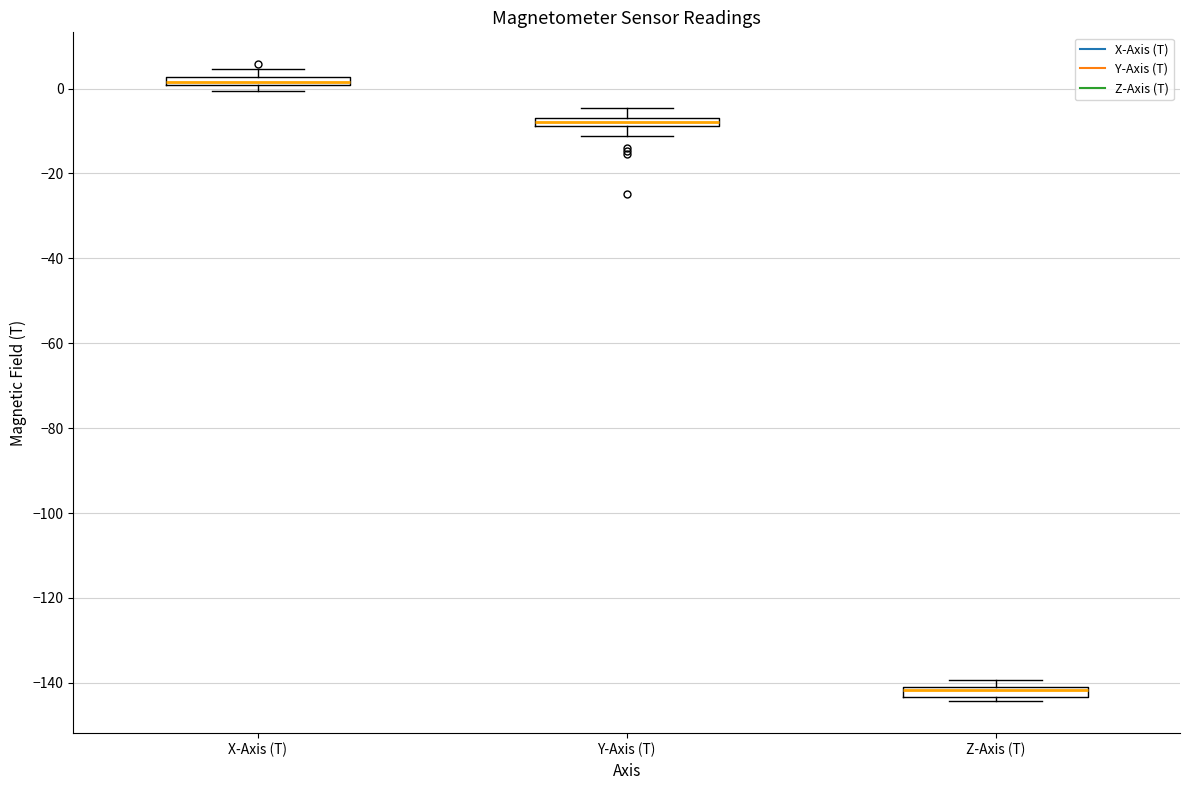

Where is the upper edge of the box for Y-Axis (T) on the y-axis? The values are not printed on the chart, so give them approximately, as read against the axis.

-6